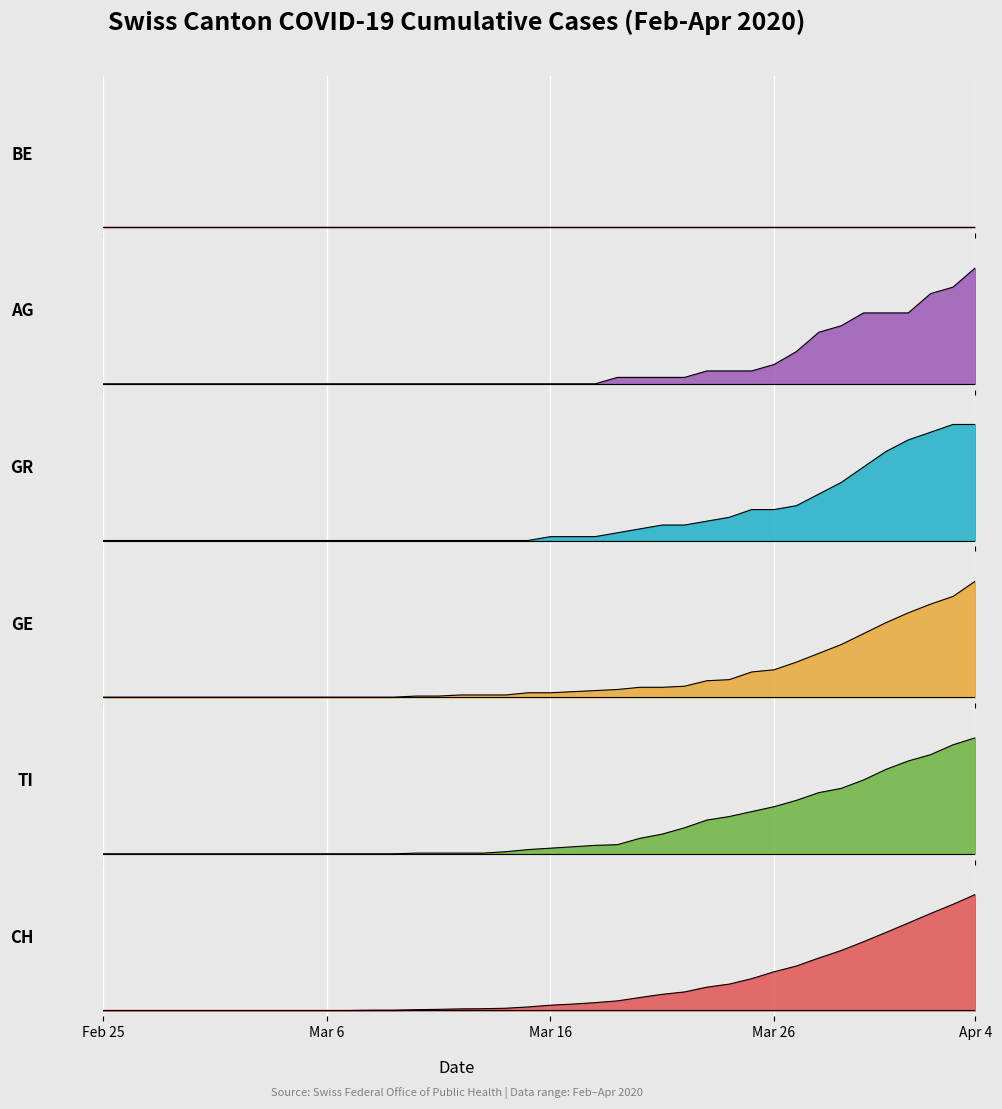

What position from the right is 7?

33